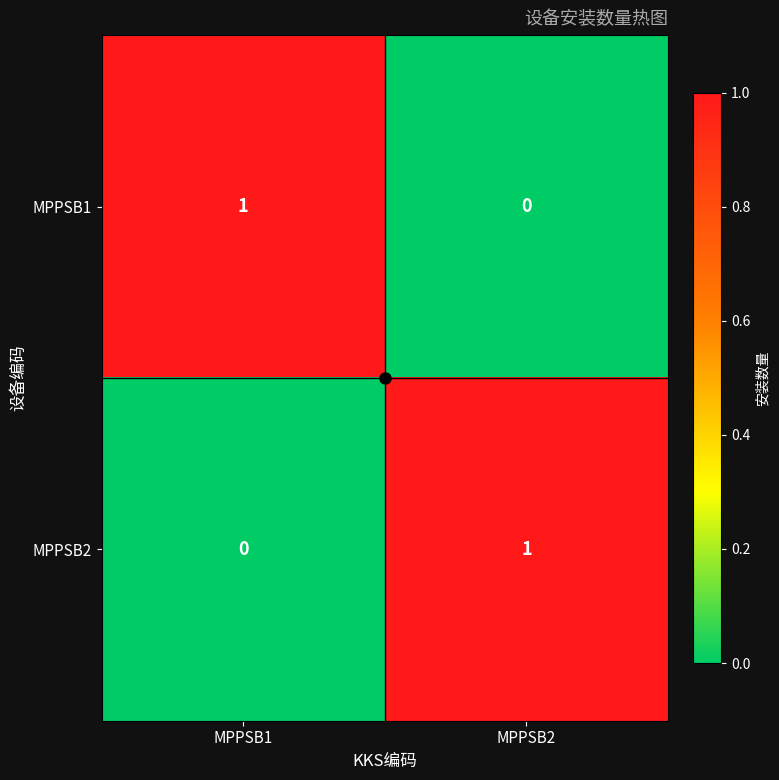

Is the value of MPPSB2 at MPPSB1 greater than the value of MPPSB1 at MPPSB1?

No